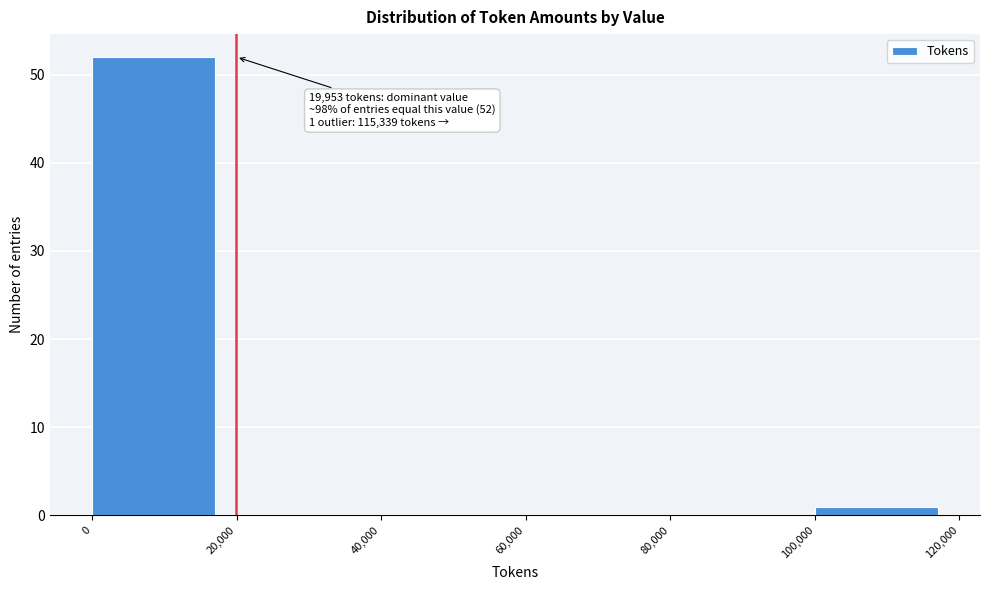

Which range on the x-axis has the tallest bar?

0 to 20,000